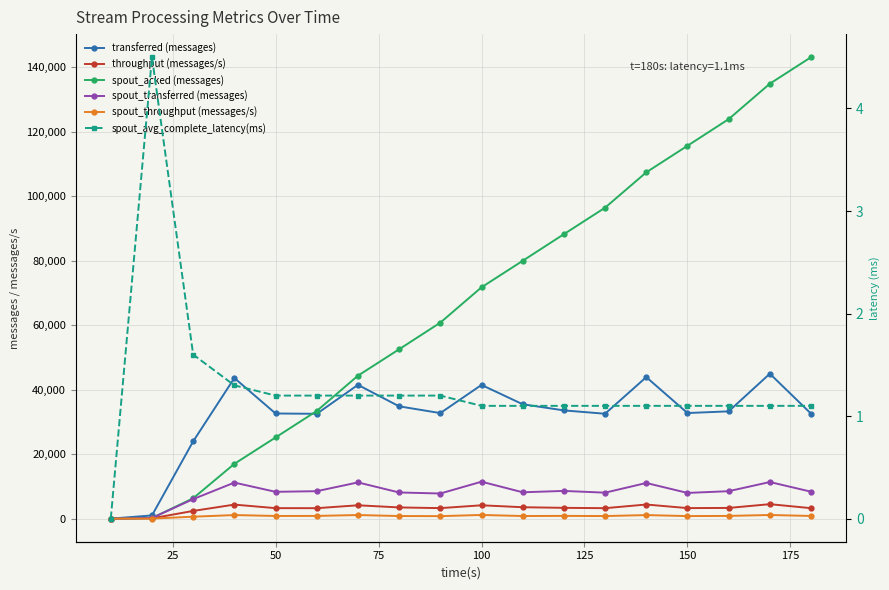

What is the difference between the maximum and minimum values in the transferred (messages) series?

44960.0